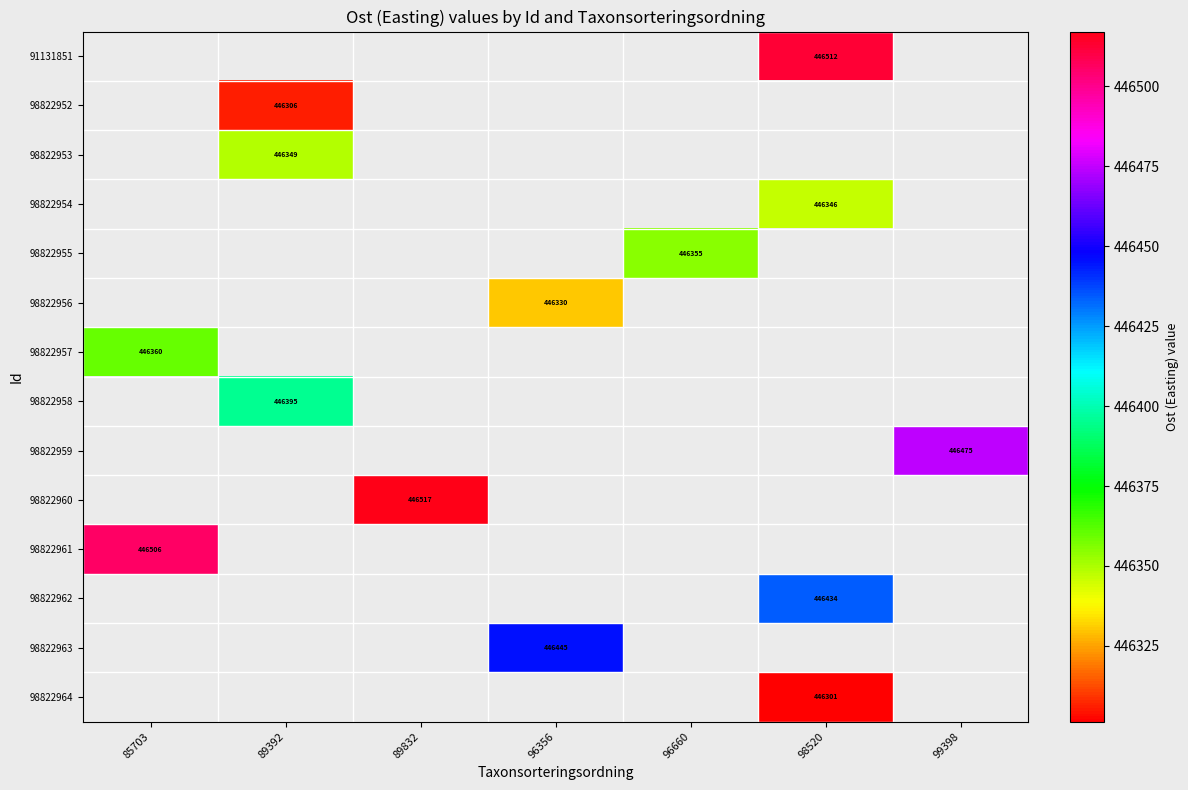

Between 89392 and 85703, which is larger?

85703